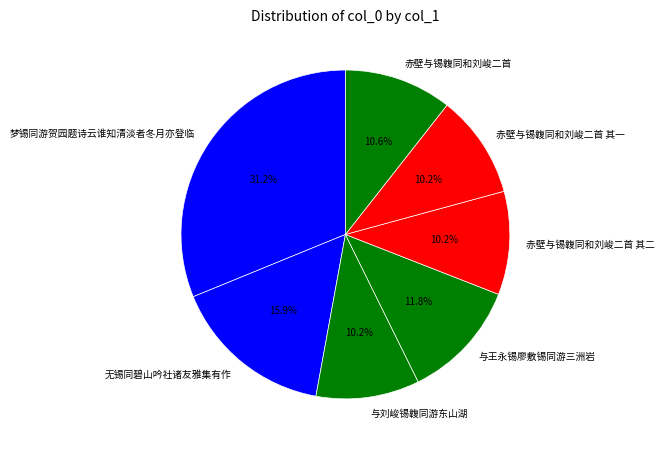

Is there a majority slice in this chart?

No